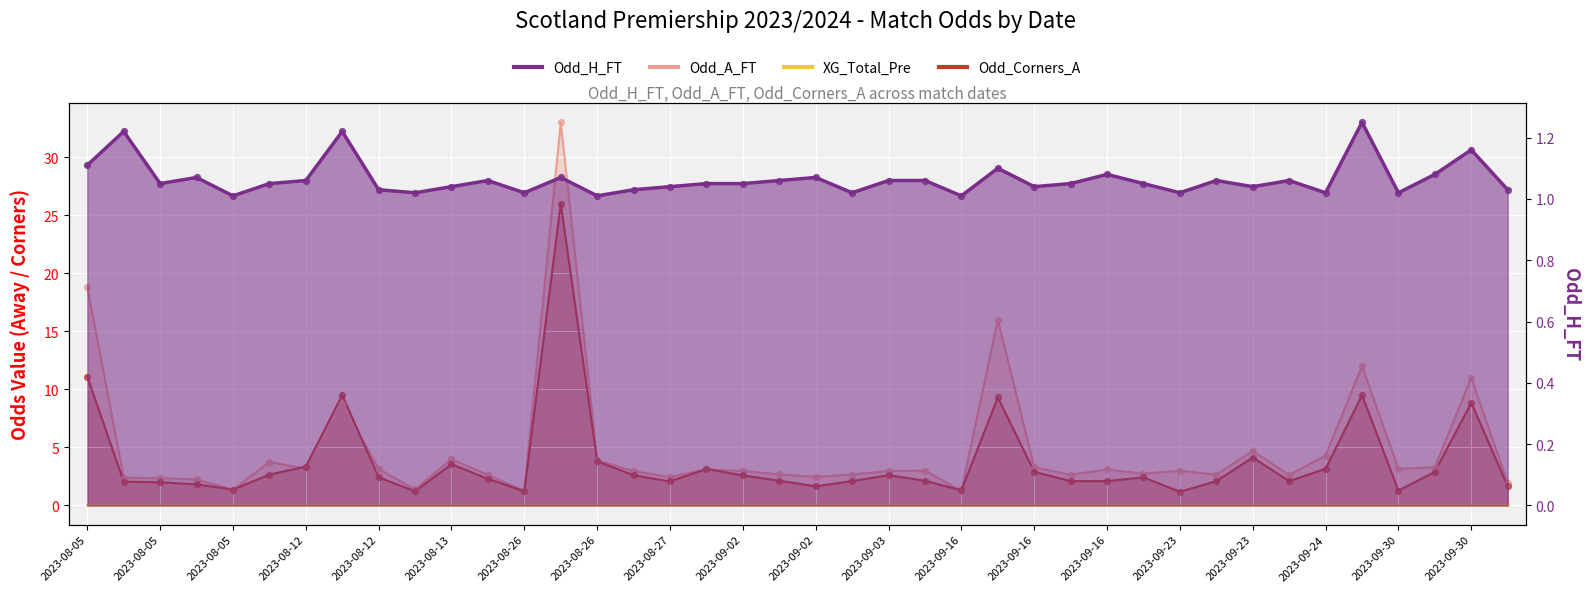

What is the total value across all series at 2023-08-05?

31.0